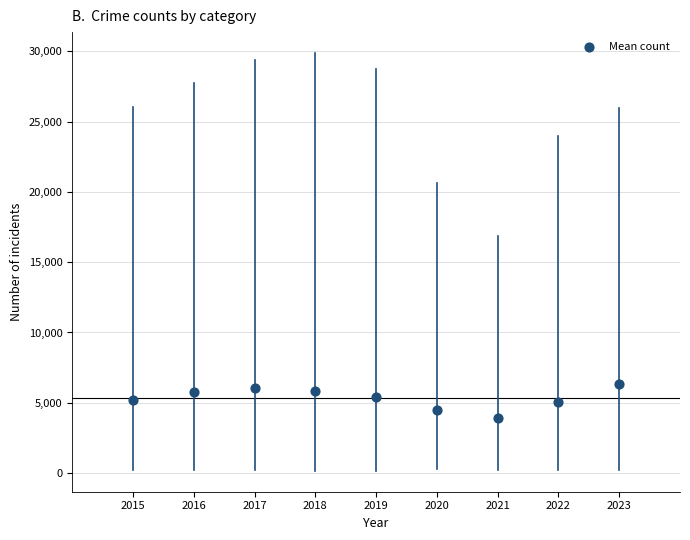

What is the average X value?

2019.0